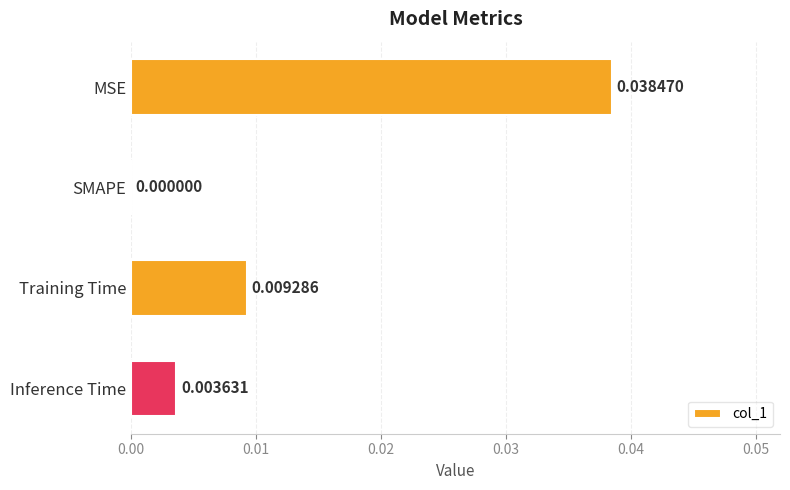

How many data points are above 0?

3